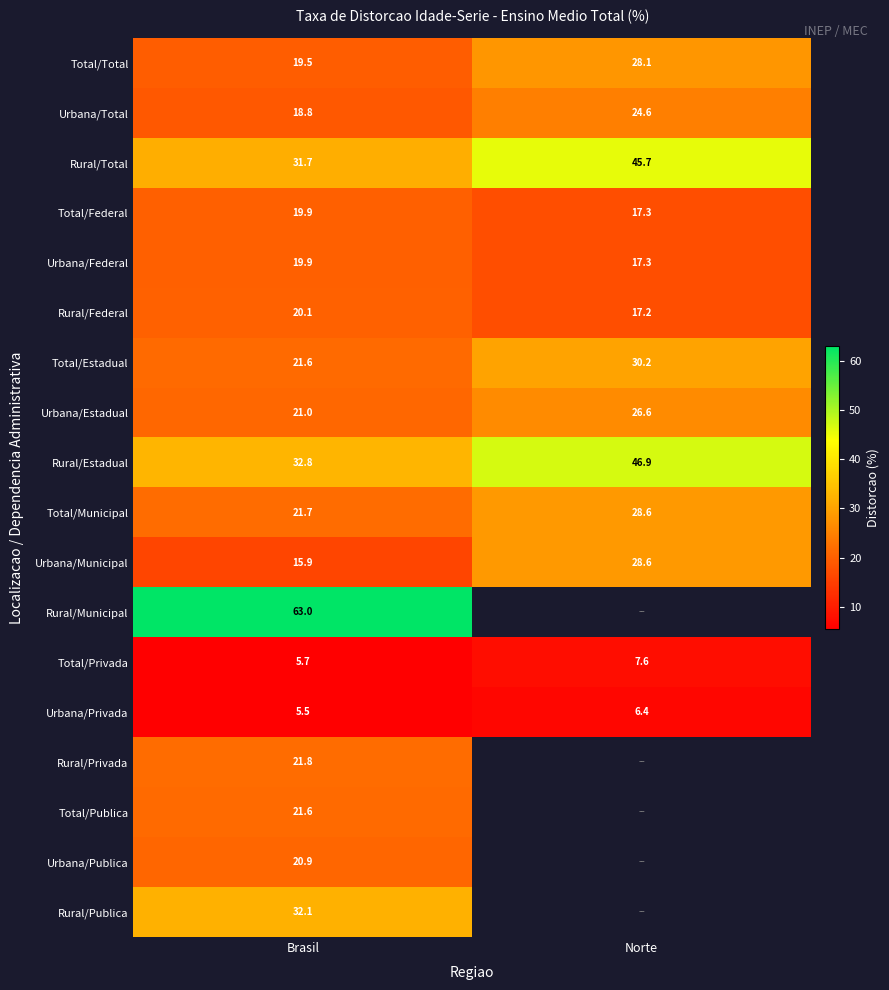

What is the difference between the maximum and minimum values in the Urbana/Federal series?

2.6